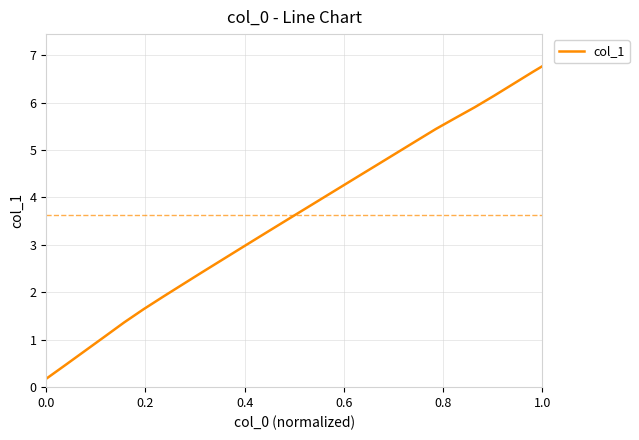

What is the greatest value displayed?

6.8